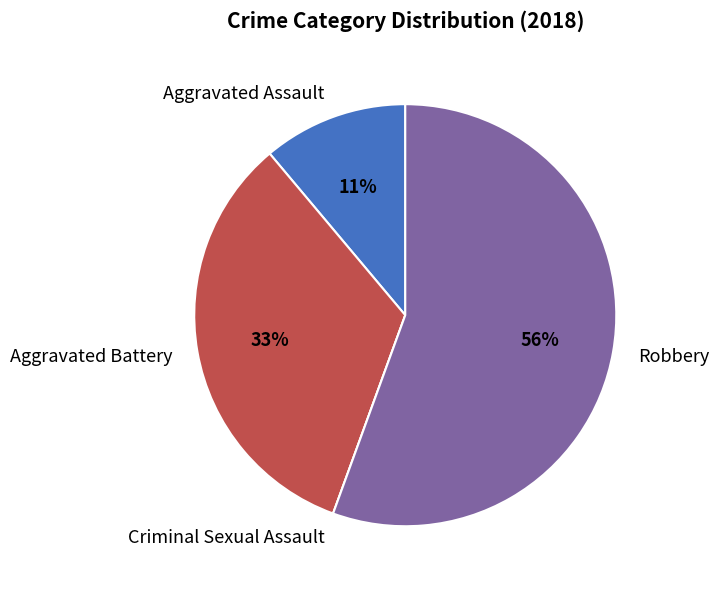

Is there a majority slice in this chart?

Yes